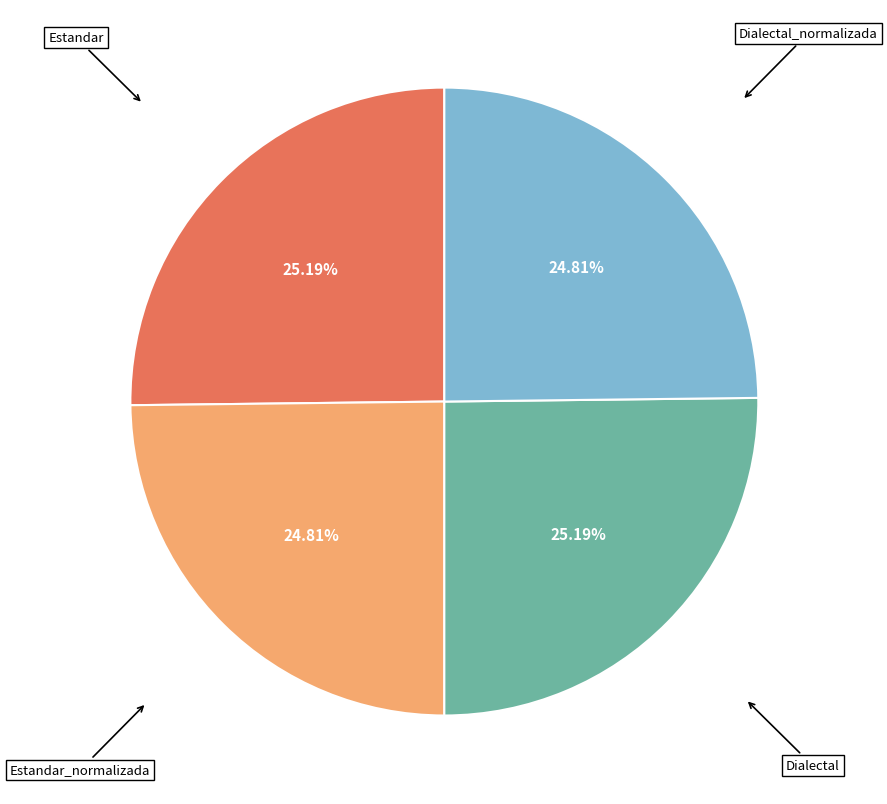

To the nearest percent, what is the average slice percentage?

25%